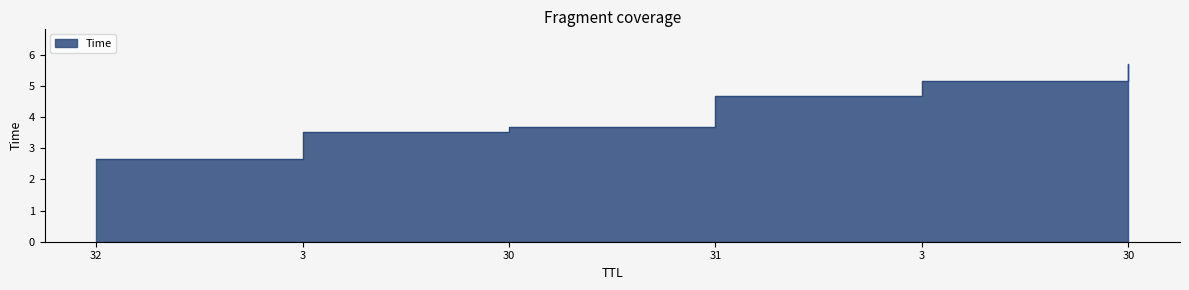

Rank the categories by value from highest to lowest.

30, 3, 31, 30, 3, 32